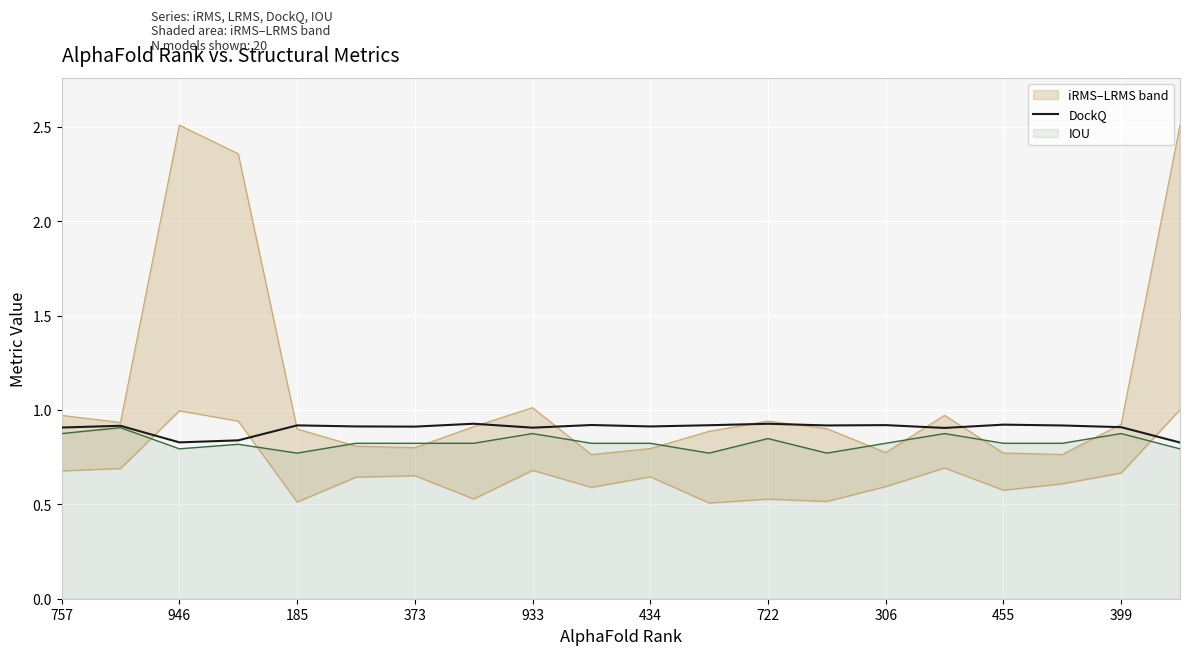

What is the value of the 9th point from the left?

0.9